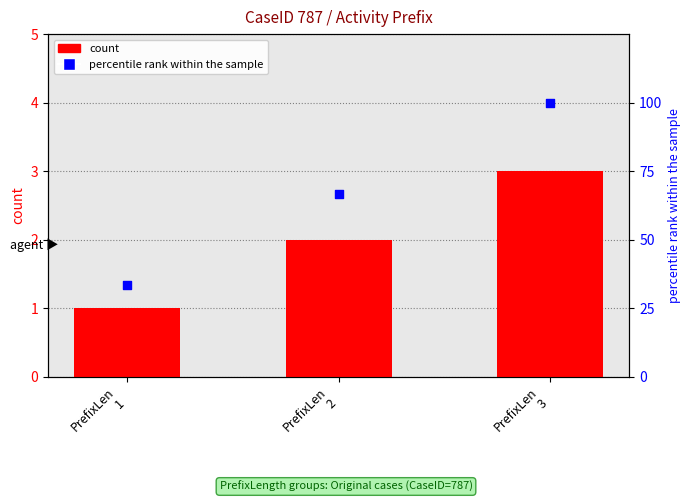

What are all the series names shown in the legend?

count, percentile rank within the sample